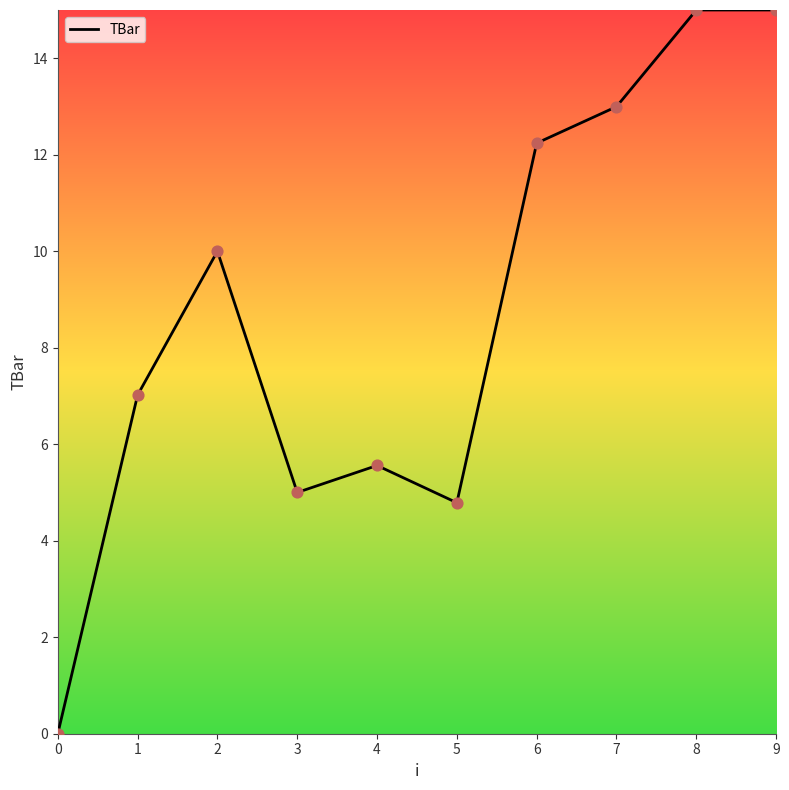

Between 4 and 7, which is larger?

7